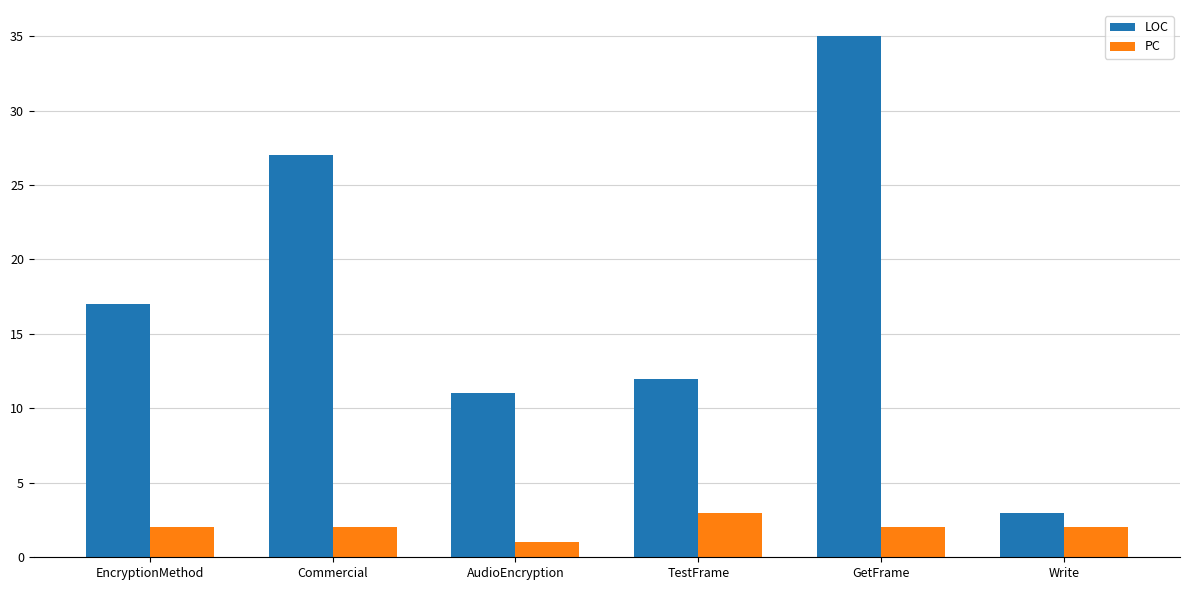

Reading right to left, what are all the values shown in this chart?

LOC: Write=3	GetFrame=35	TestFrame=12	AudioEncryption=11	Commercial=27	EncryptionMethod=17
PC: Write=2	GetFrame=2	TestFrame=3	AudioEncryption=1	Commercial=2	EncryptionMethod=2